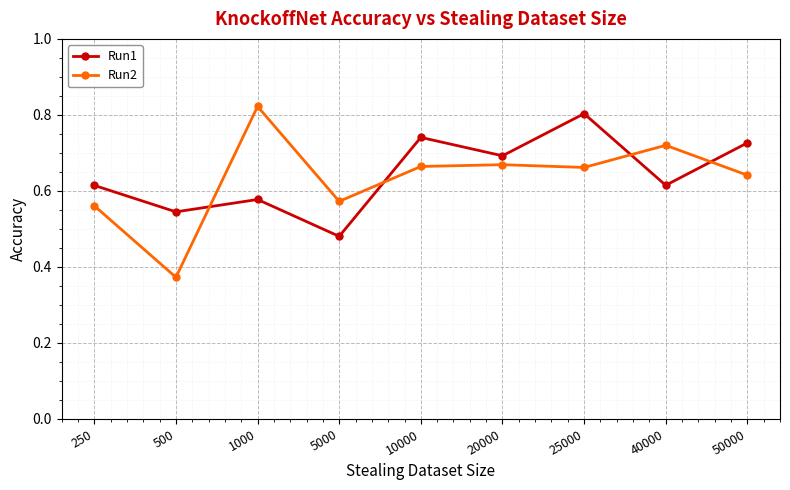

Does the chart have visible grid lines?

Yes